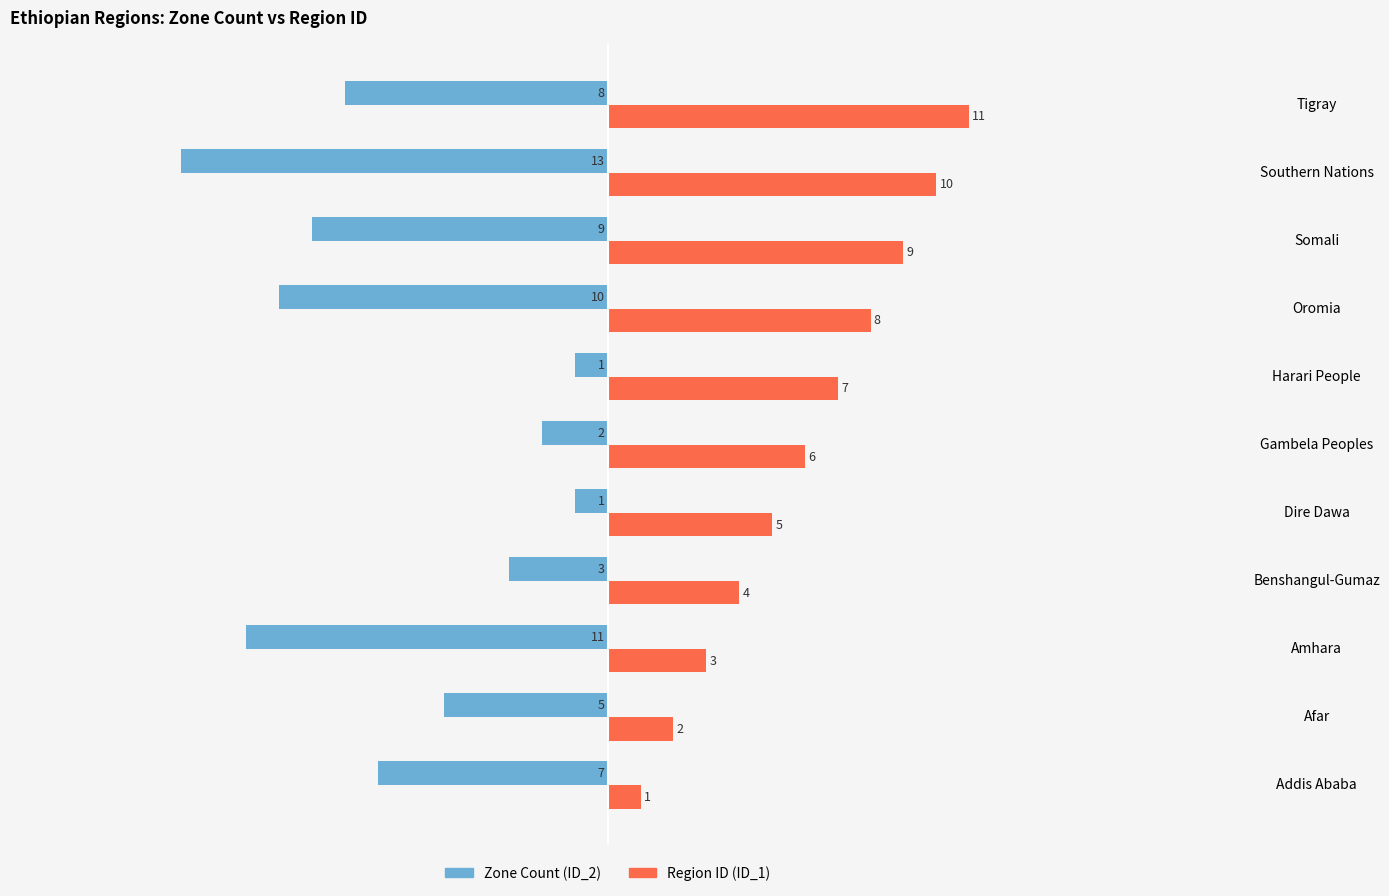

Rank the series by their maximum value, from lowest to highest.

Zone Count (ID_2), Region ID (ID_1)